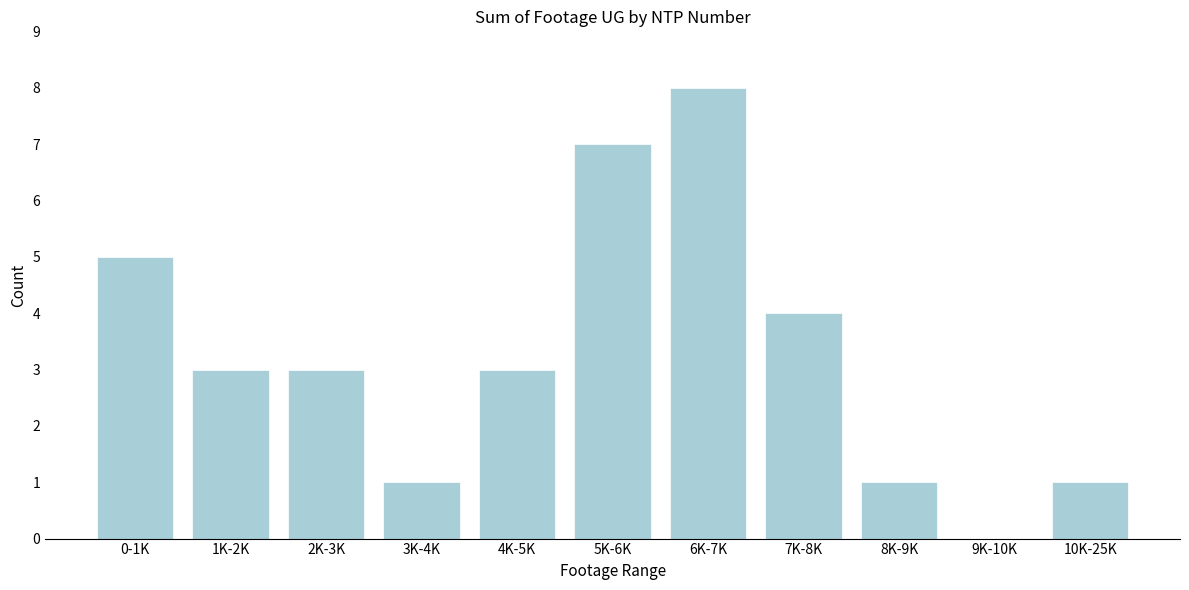

Reading right to left, list all the values displayed in this chart.

10K-25K=1	9K-10K=0	8K-9K=1	7K-8K=4	6K-7K=8	5K-6K=7	4K-5K=3	3K-4K=1	2K-3K=3	1K-2K=3	0-1K=5